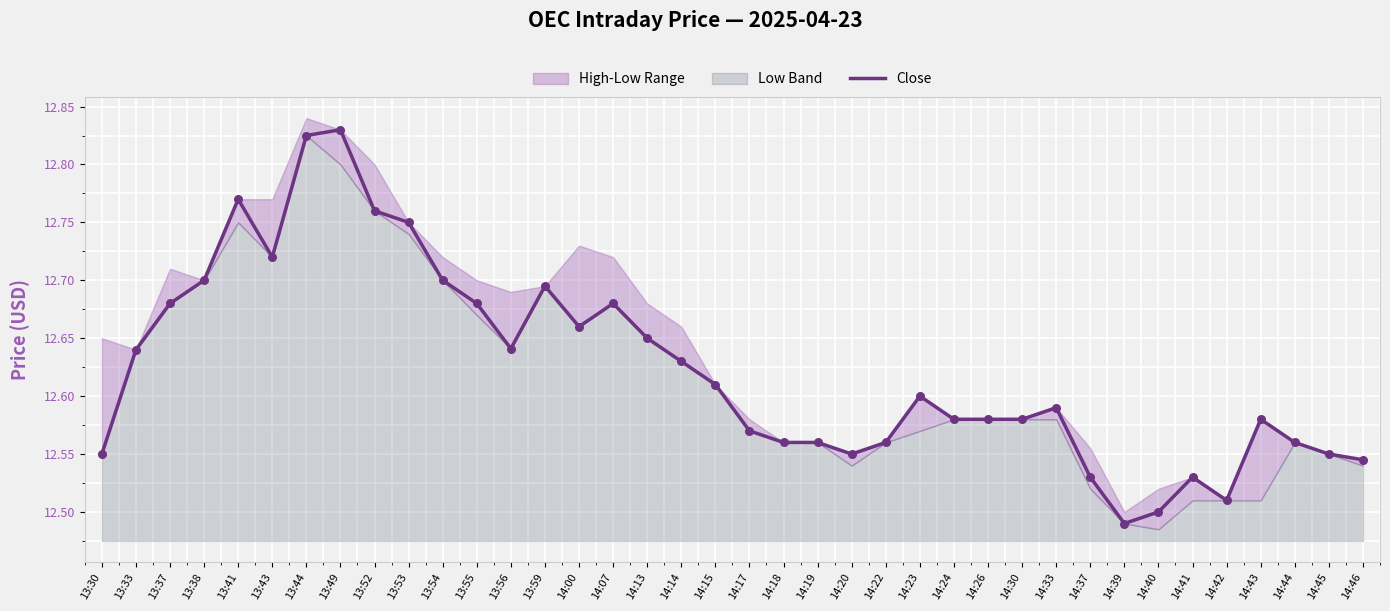

Which has a higher value, 14:37 or 14:00?

14:00